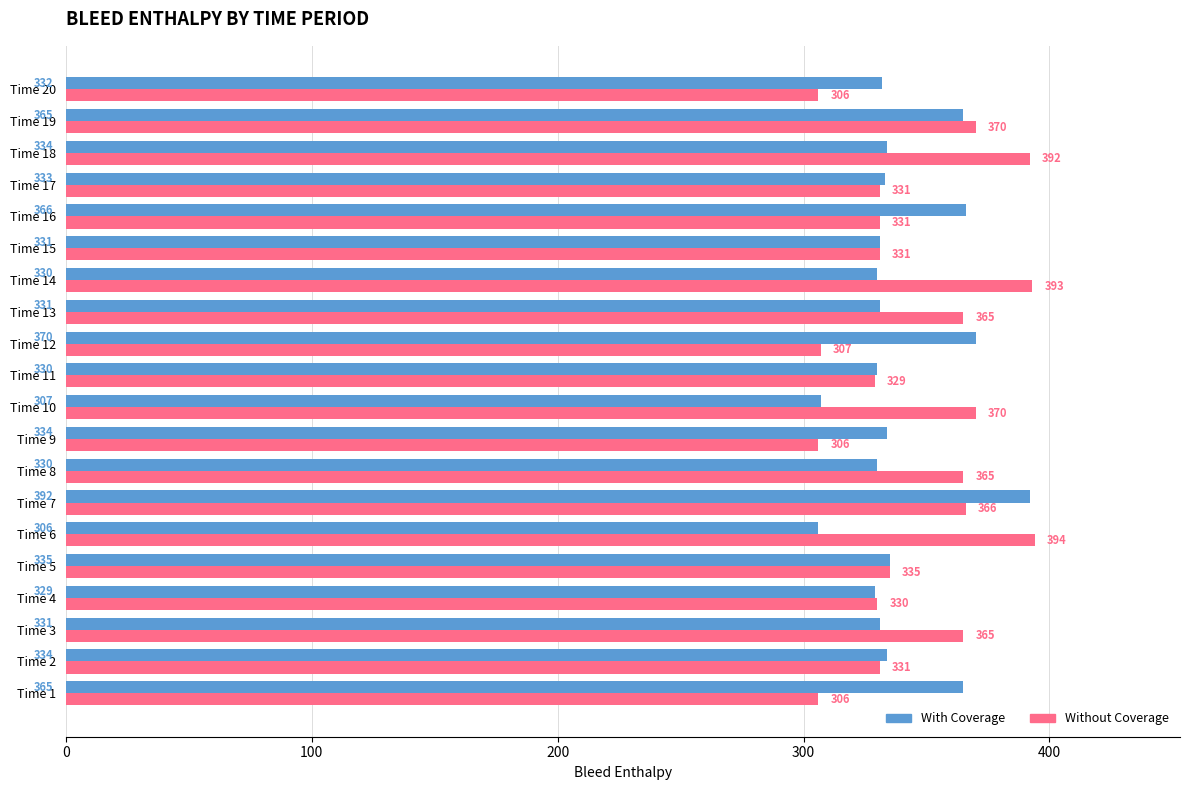

Where is With Coverage nearest to the value 349?

Time 5